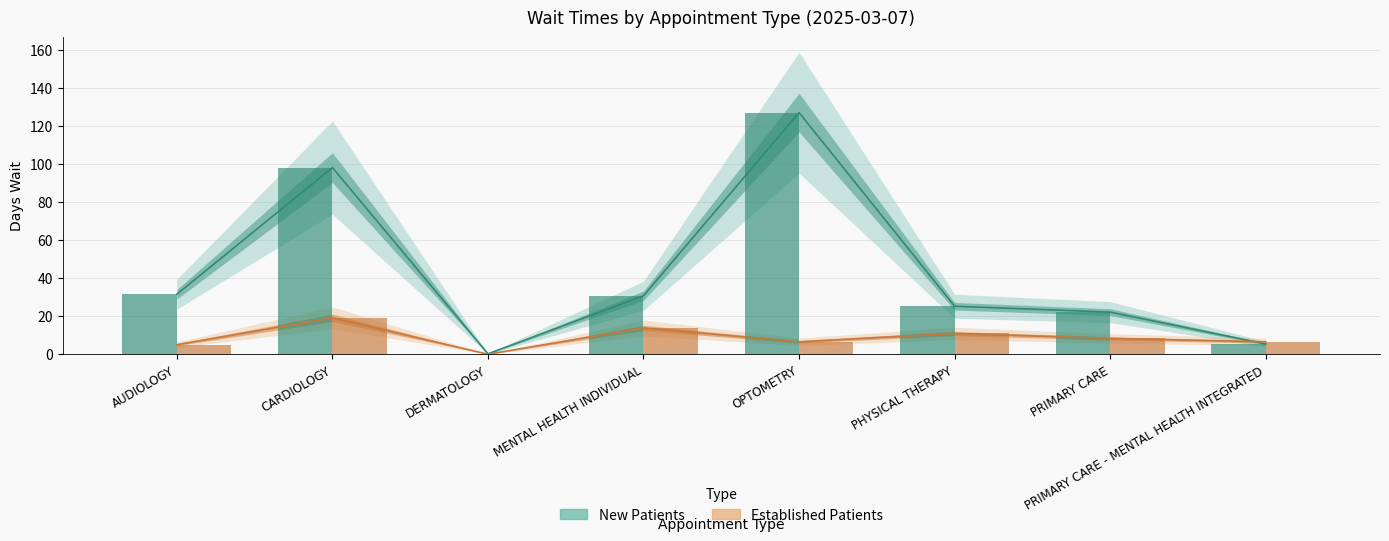

What are all the series names shown in the legend?

New Patients, Established Patients